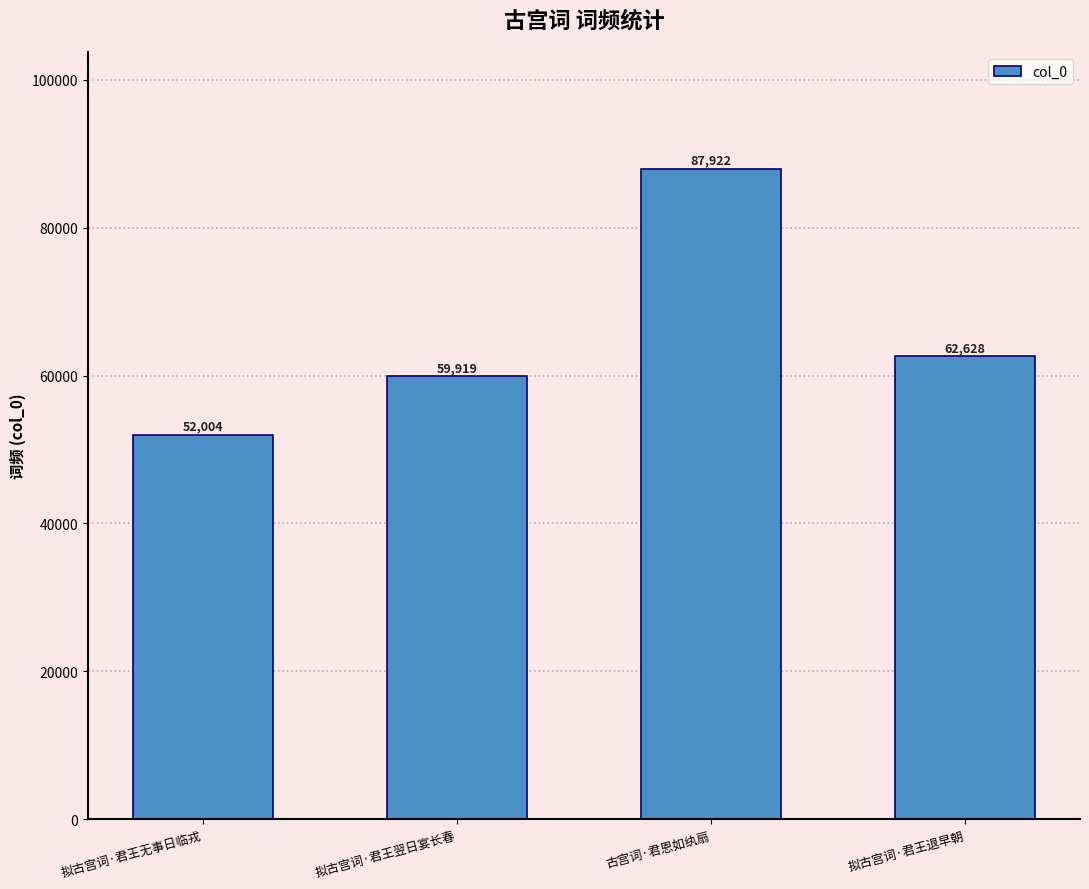

Approximately how many times larger is the value at 拟古宫词·君王翌日宴长春 compared to 拟古宫词·君王无事日临戎?

1.2